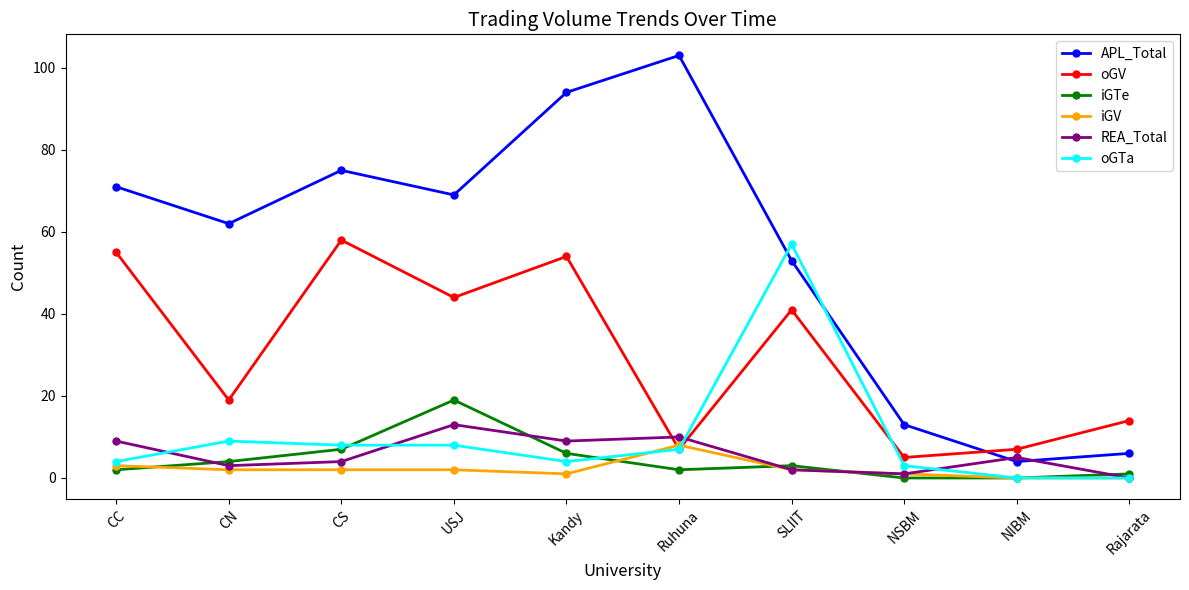

Read the oGTa value at CS, to the nearest 10.

10